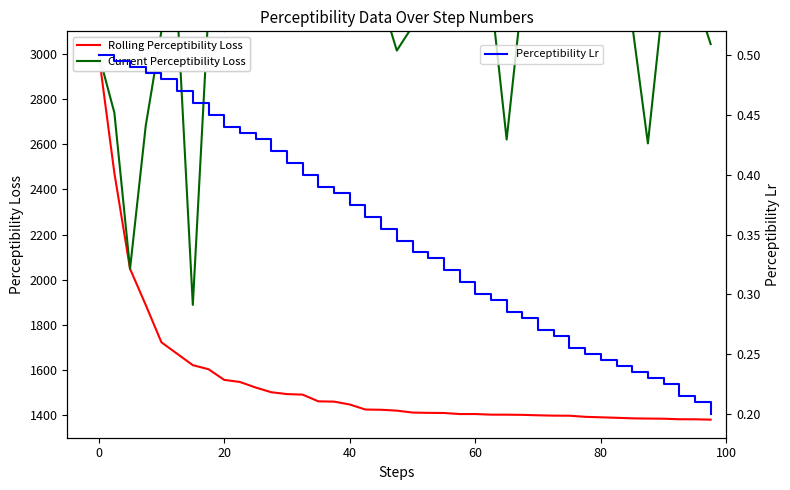

What is the highest value of the Rolling Perceptibility Loss series?

3000.0